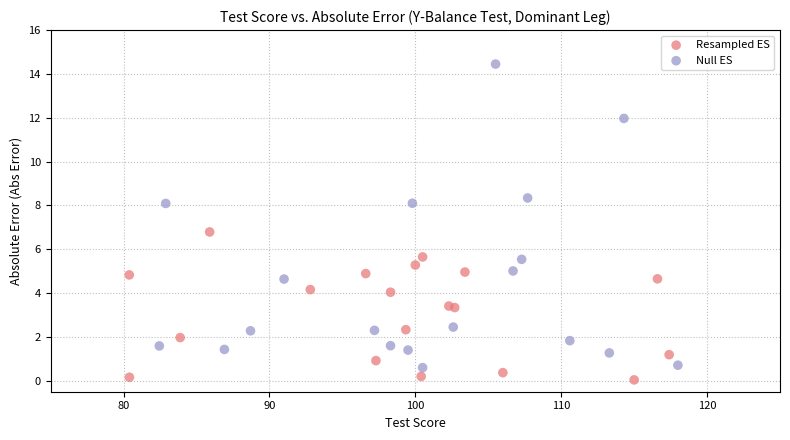

What are all the series names shown in the legend?

Resampled ES, Null ES